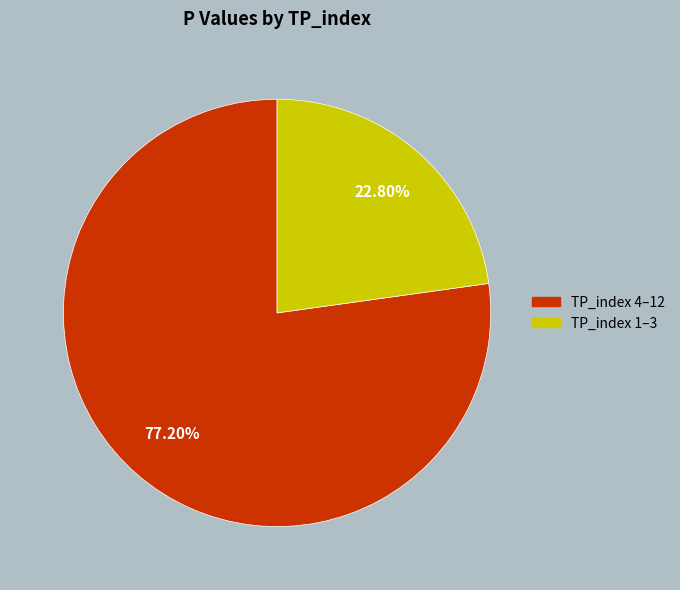

Is there any slice that represents more than half of the pie?

Yes